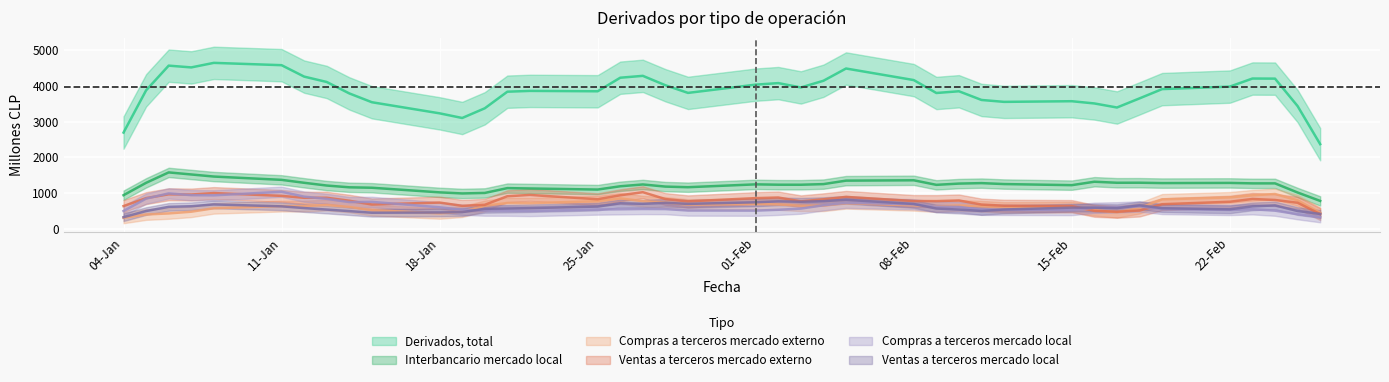

Rank the series at 09-02-2016 from lowest to highest value.

Ventas a terceros mercado local, Compras a terceros mercado externo, Compras a terceros mercado local, Ventas a terceros mercado externo, Interbancario mercado local, Derivados, total